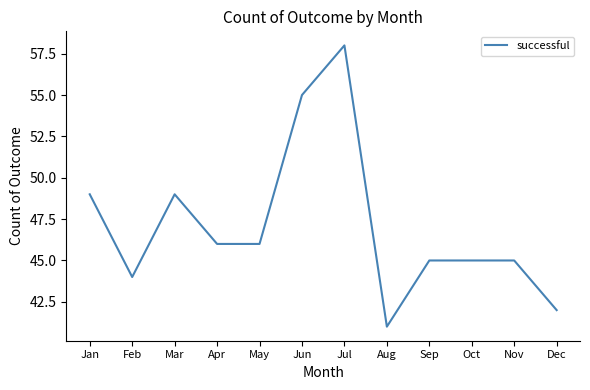

What value does the data have at Feb?

44